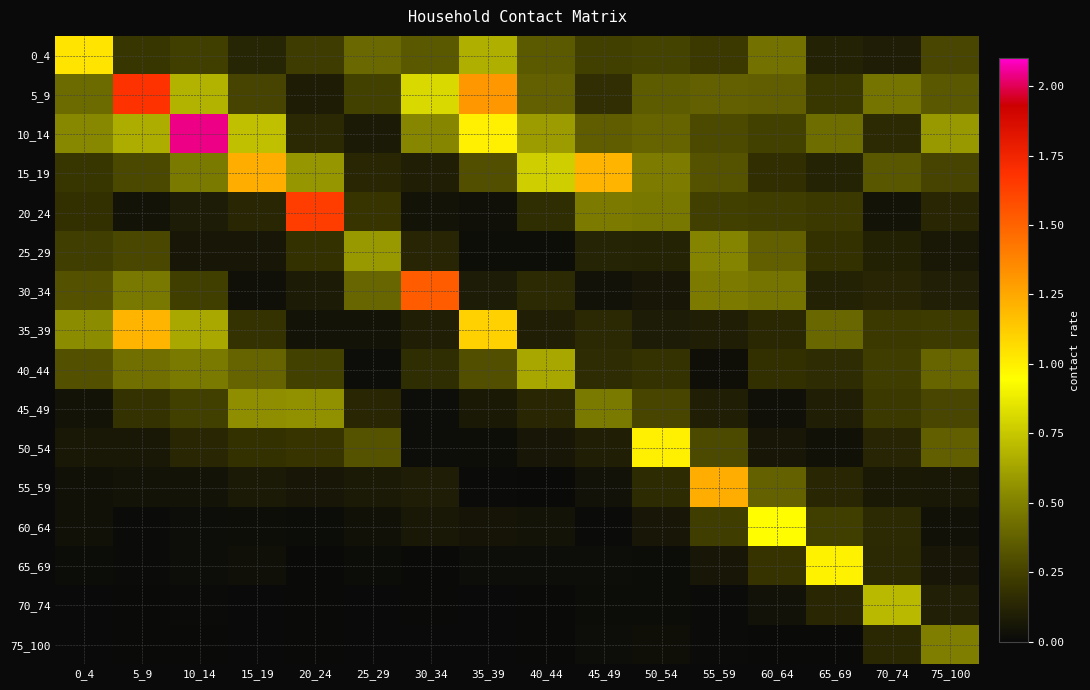

Rank the series at 45_49 from highest to lowest value.

15_19, 20_24, 45_49, 10_14, 0_4, 5_9, 40_44, 35_39, 25_29, 50_54, 30_34, 55_59, 75_100, 65_69, 70_74, 60_64